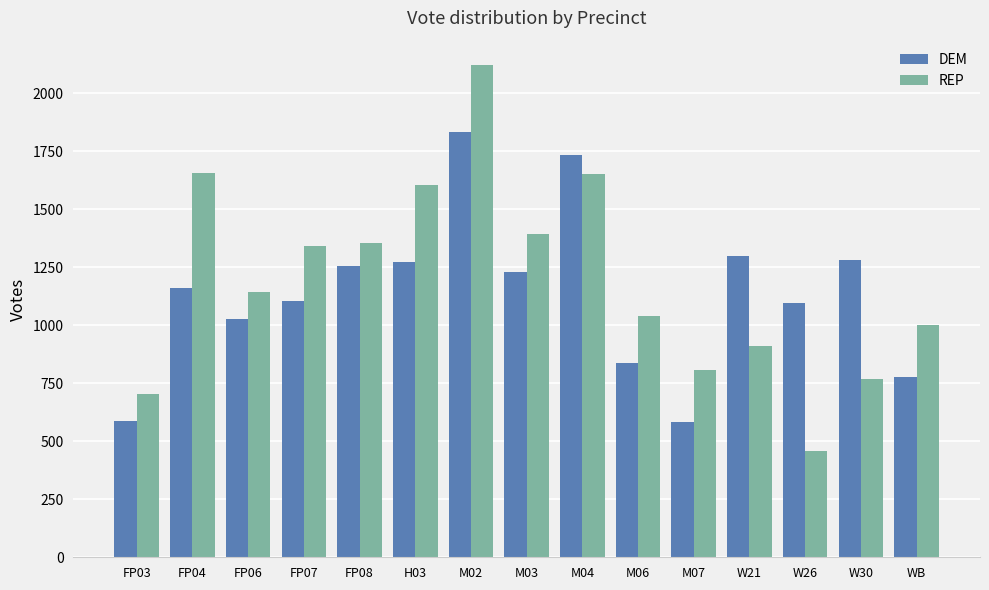

Which series has the widest spread of values?

REP